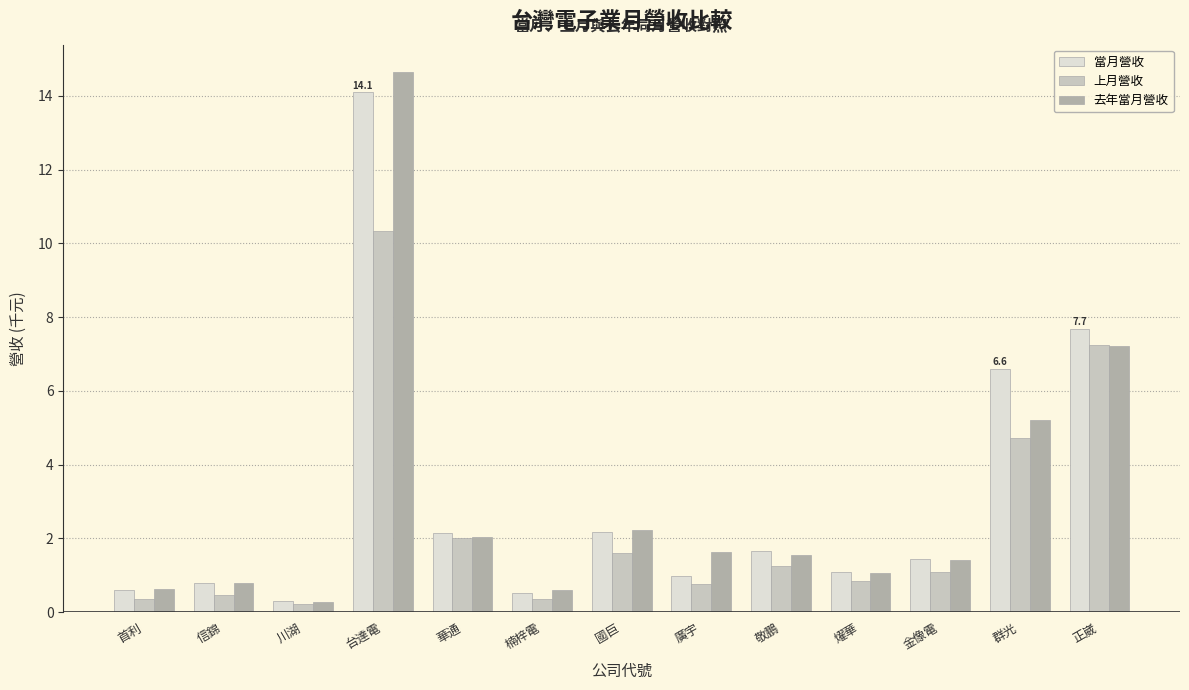

What is the value of the 當月營收 bar at the 6th from the left?

0.5